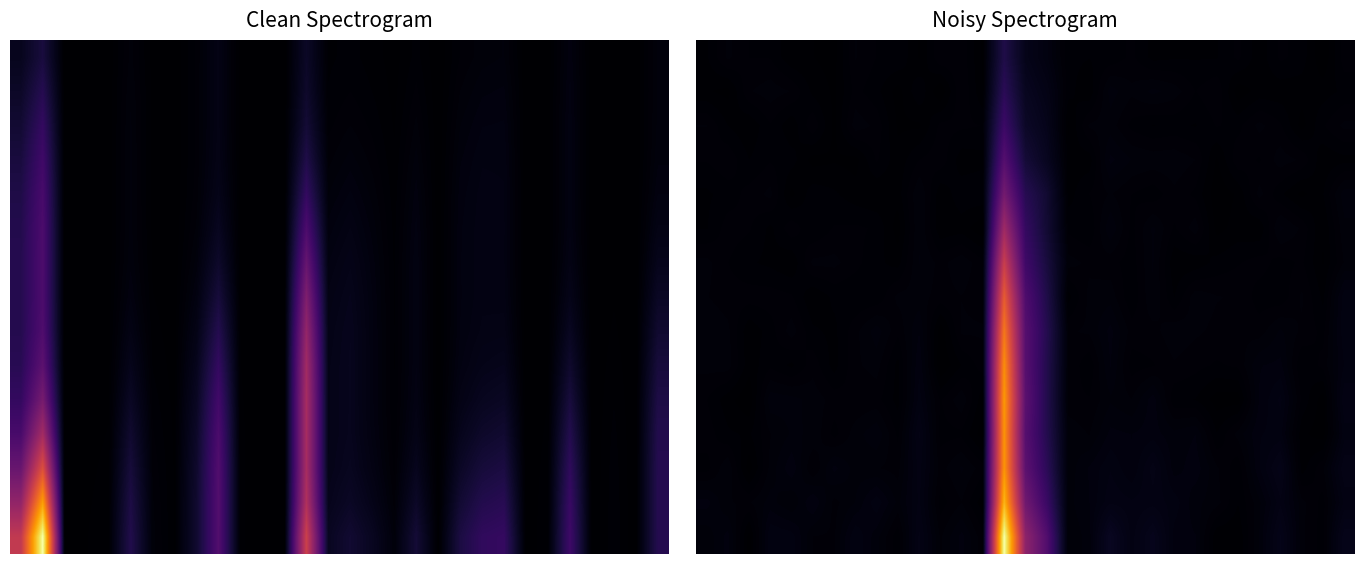

What is the greatest value displayed?

78.8